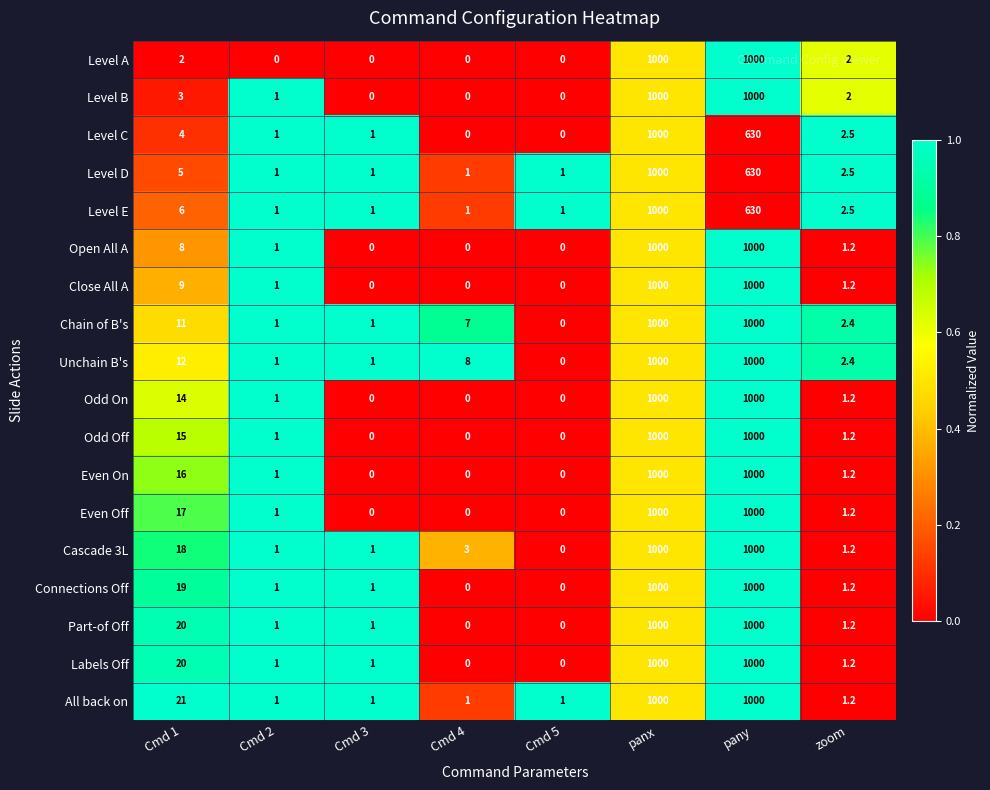

What is the lowest value of the Level E series?

1.0